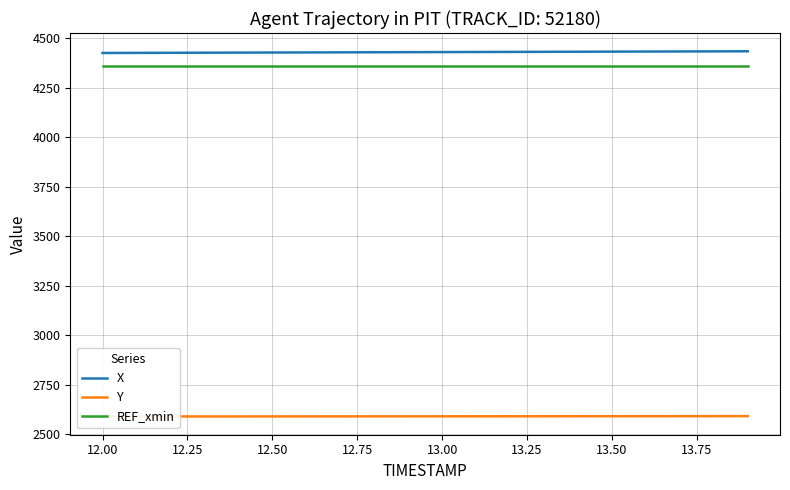

What is the average value of the X series?

4431.0